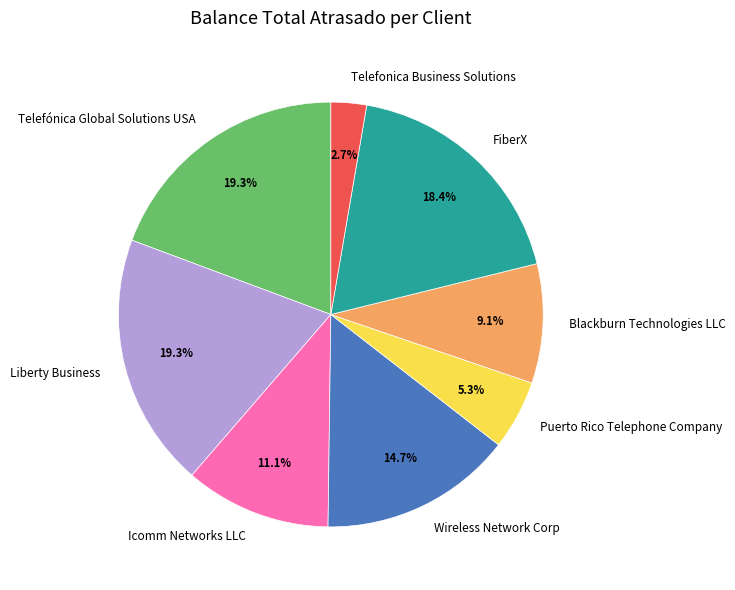

Does Puerto Rico Telephone Company account for over 50% of the chart?

No